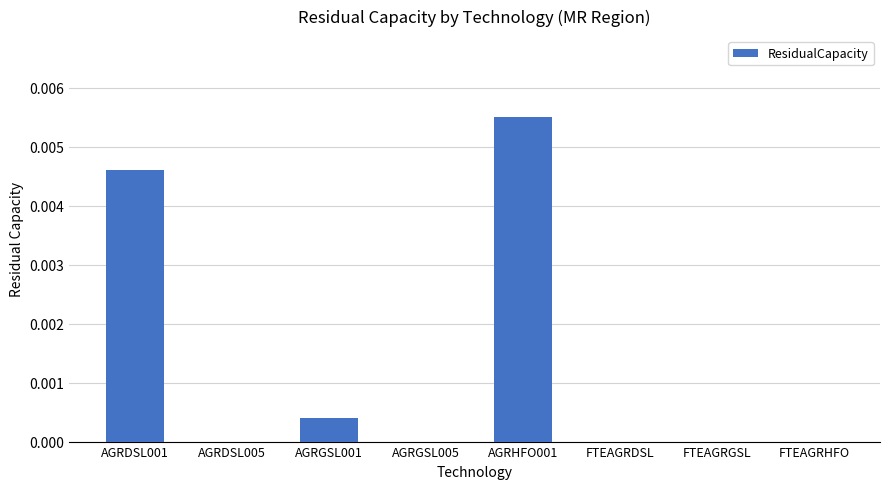

True or false: the data shows 0.0 at FTEAGRHFO.

True